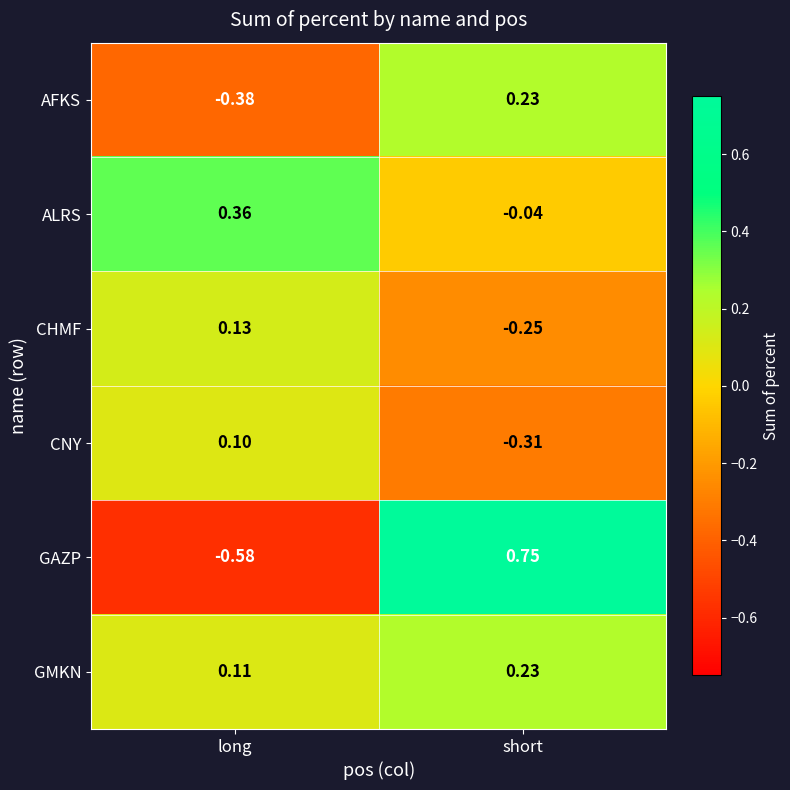

How many positive values does the AFKS series have?

1